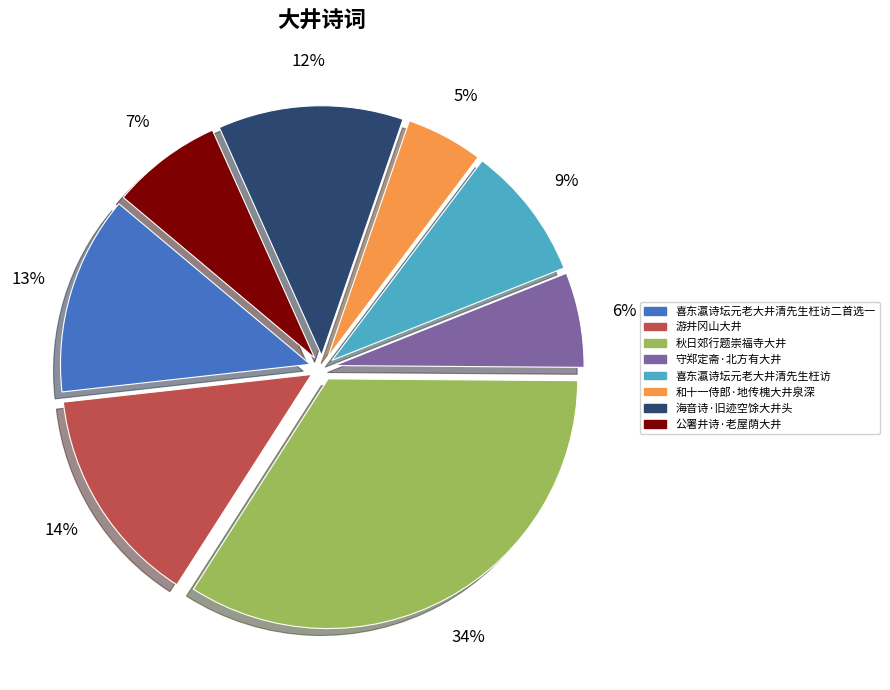

Is 喜东瀛诗坛元老大井清先生枉访二首选一 the majority of the pie?

No